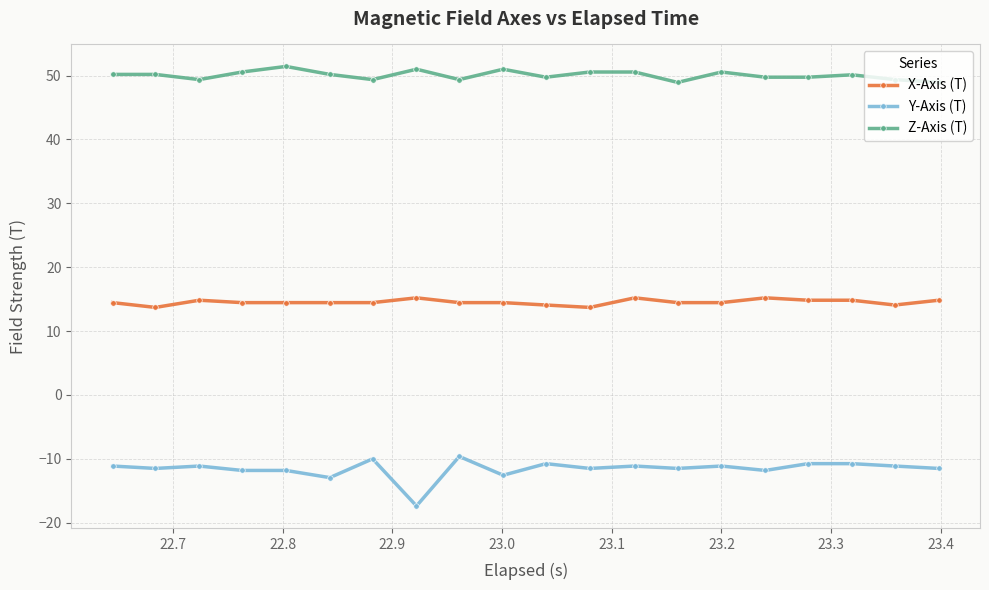

What is the difference between the maximum and minimum values in the Y-Axis (T) series?

7.7